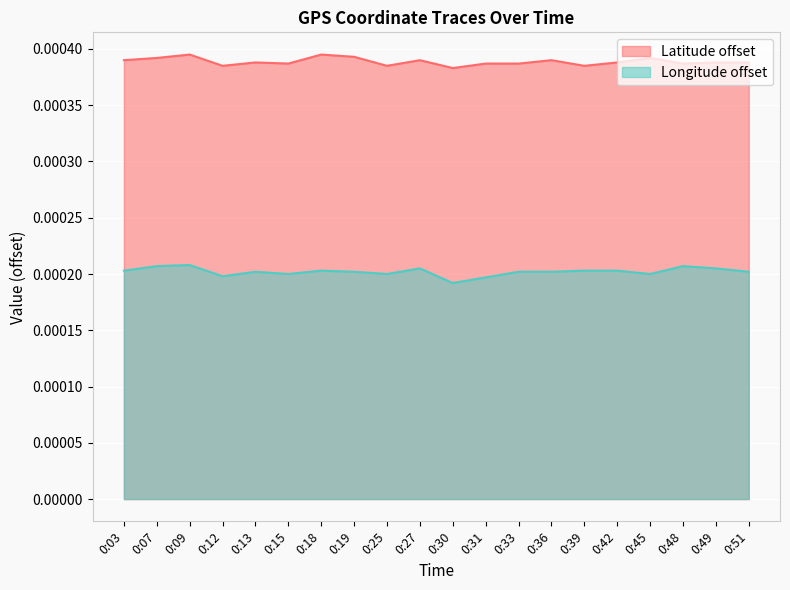

The value of Latitude at 0:31 is 0.0. True or false?

True